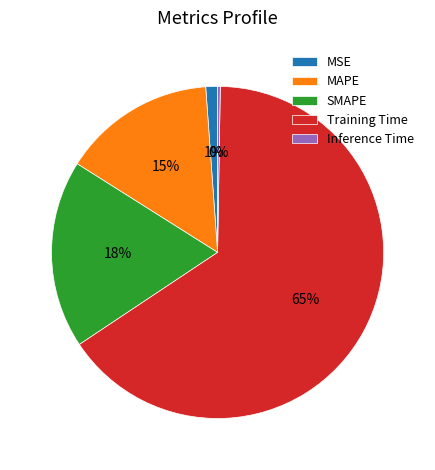

Is it true that SMAPE is 11% of the pie?

False